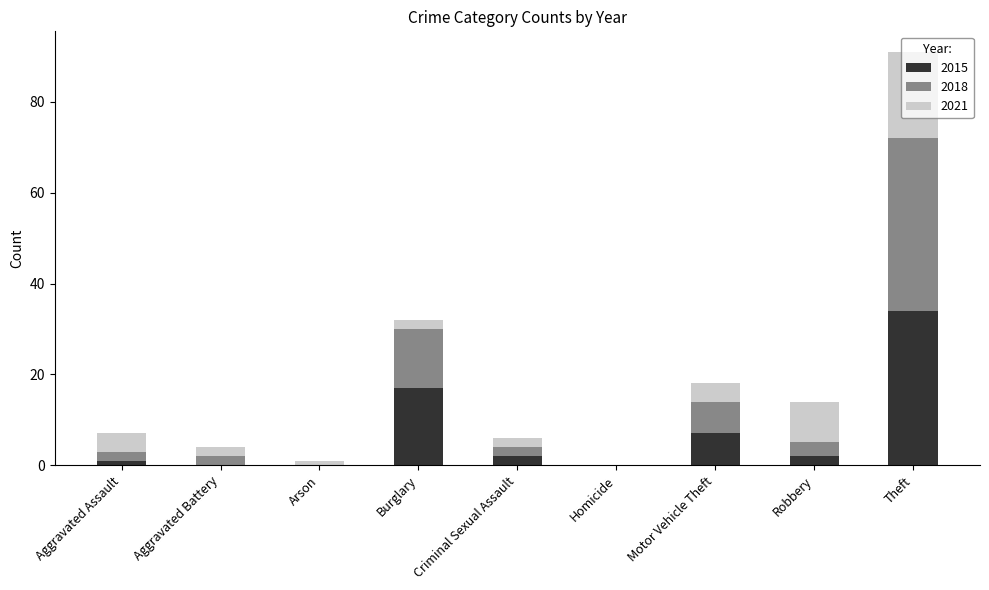

What are all the series names shown in the legend?

2015, 2018, 2021